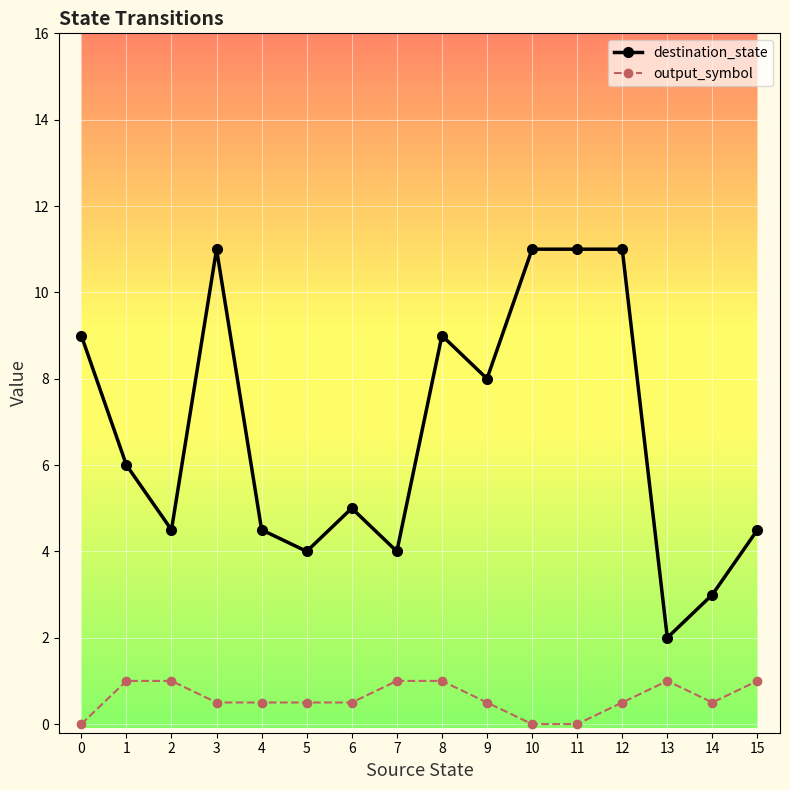

What is the spread (max minus min) of values at 1?

5.0